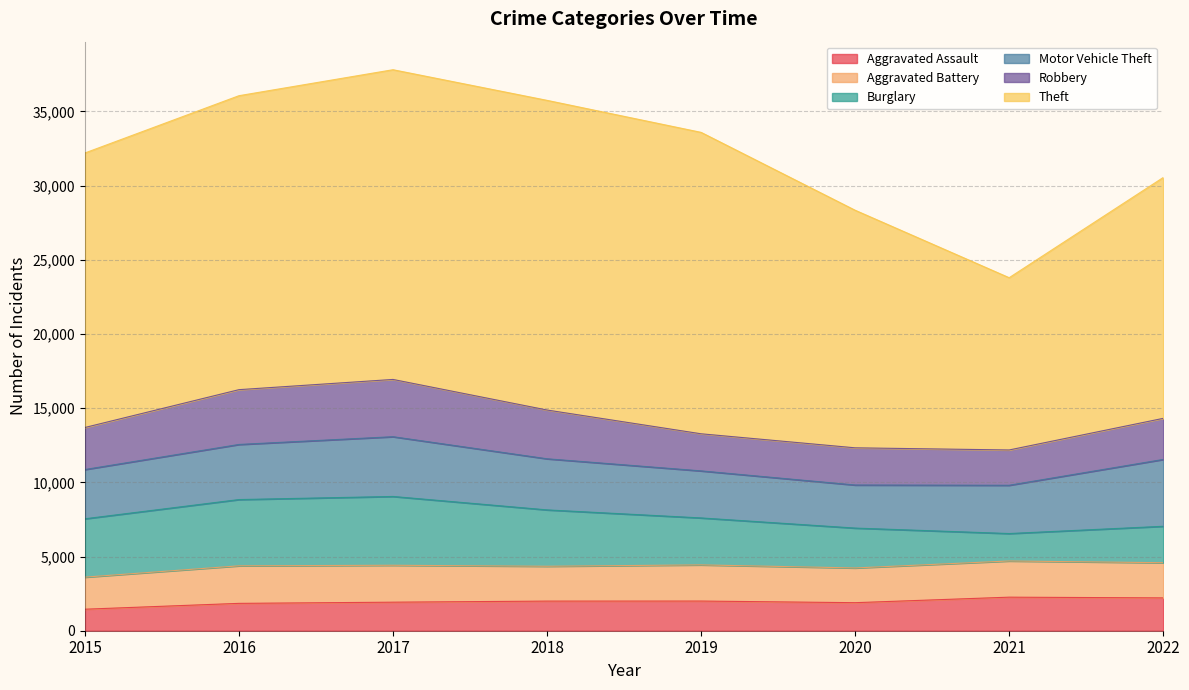

Rank the series at 2022 from lowest to highest value.

Aggravated Assault, Aggravated Battery, Burglary, Robbery, Motor Vehicle Theft, Theft